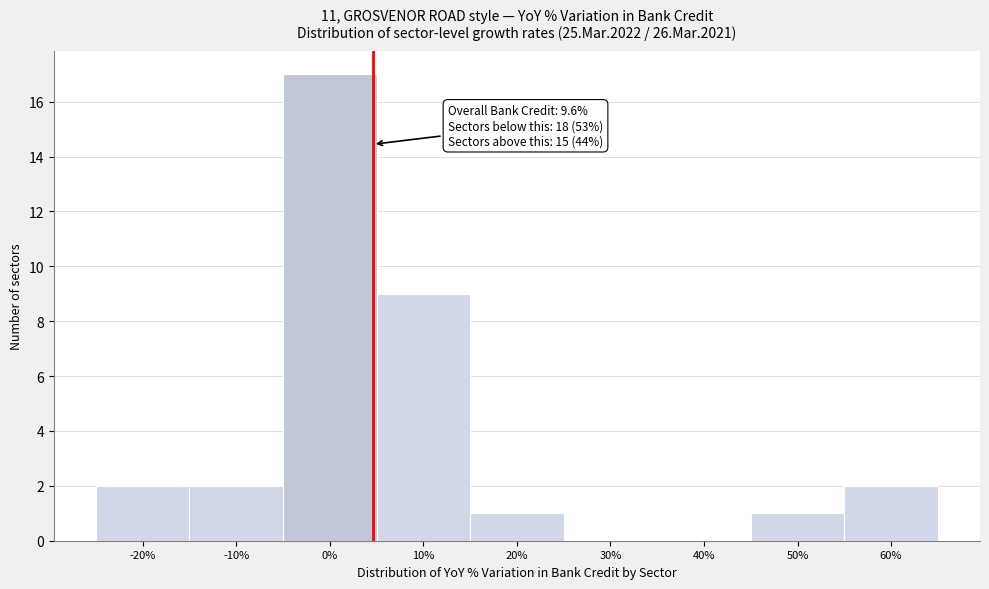

Reading left to right, extract all data points from this chart.

-20%=2	-10%=2	0%=17	10%=9	20%=1	30%=0	40%=0	50%=1	60%=2